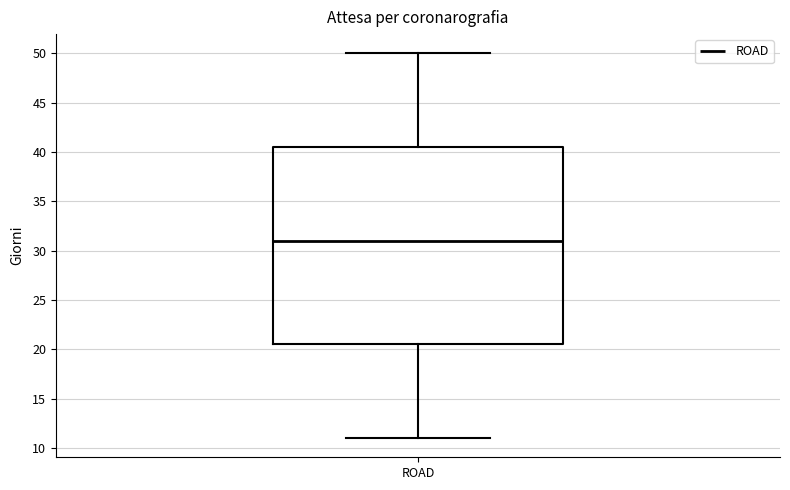

Where does the lower whisker of the box for ROAD end on the y-axis? The values are not printed on the chart, so give them approximately, as read against the axis.

11.0